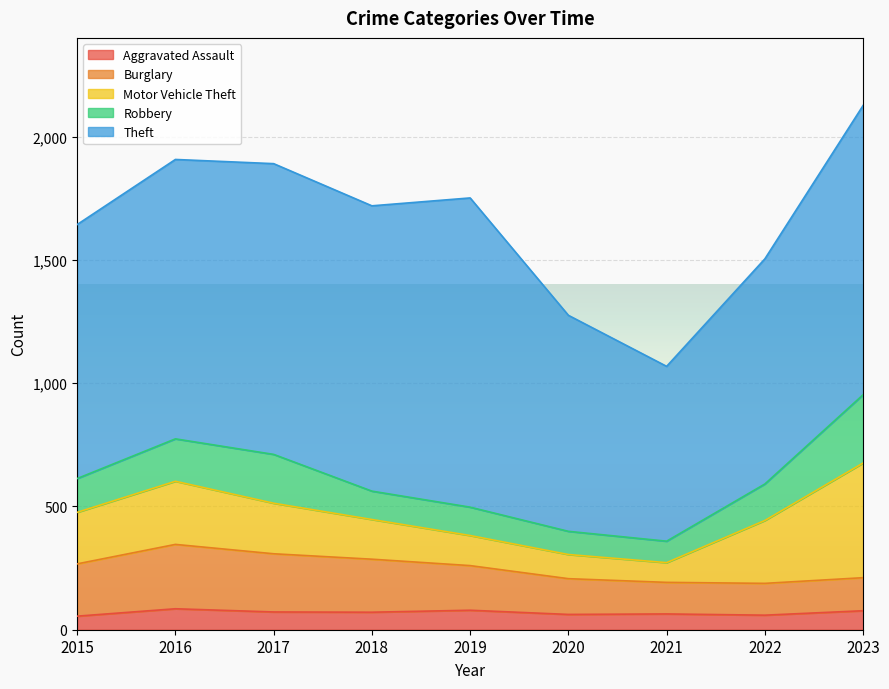

What is the value of the Theft point at the 1st from the left?

1030